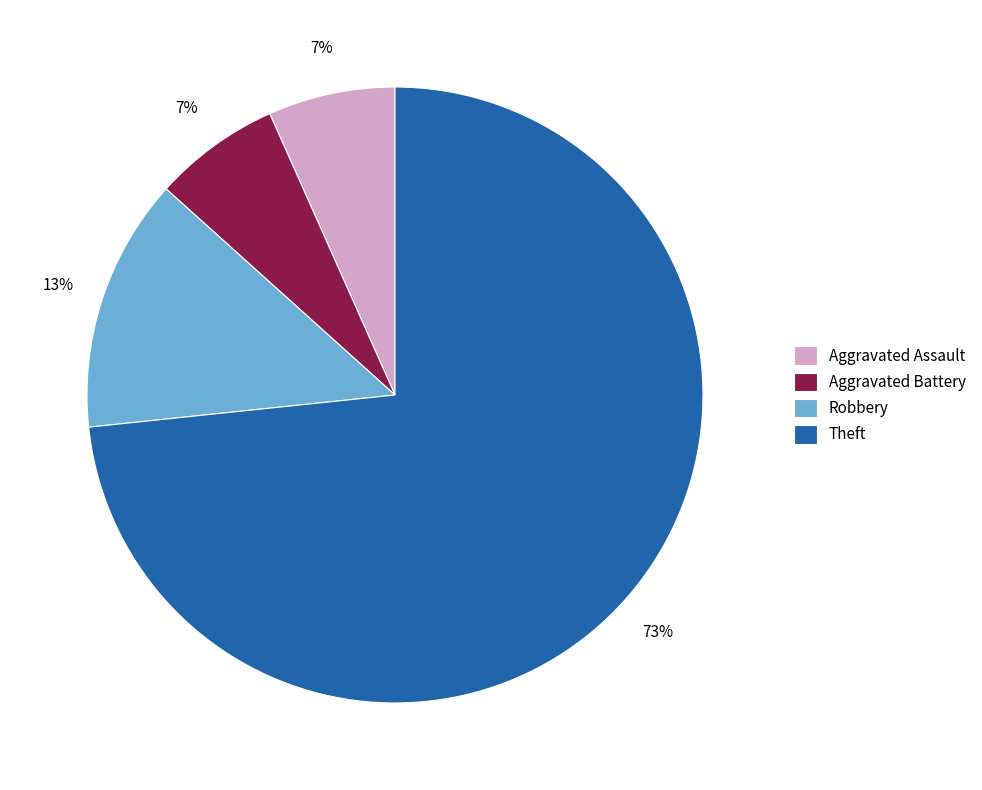

Do Robbery and Aggravated Battery together represent more than half of the pie?

No